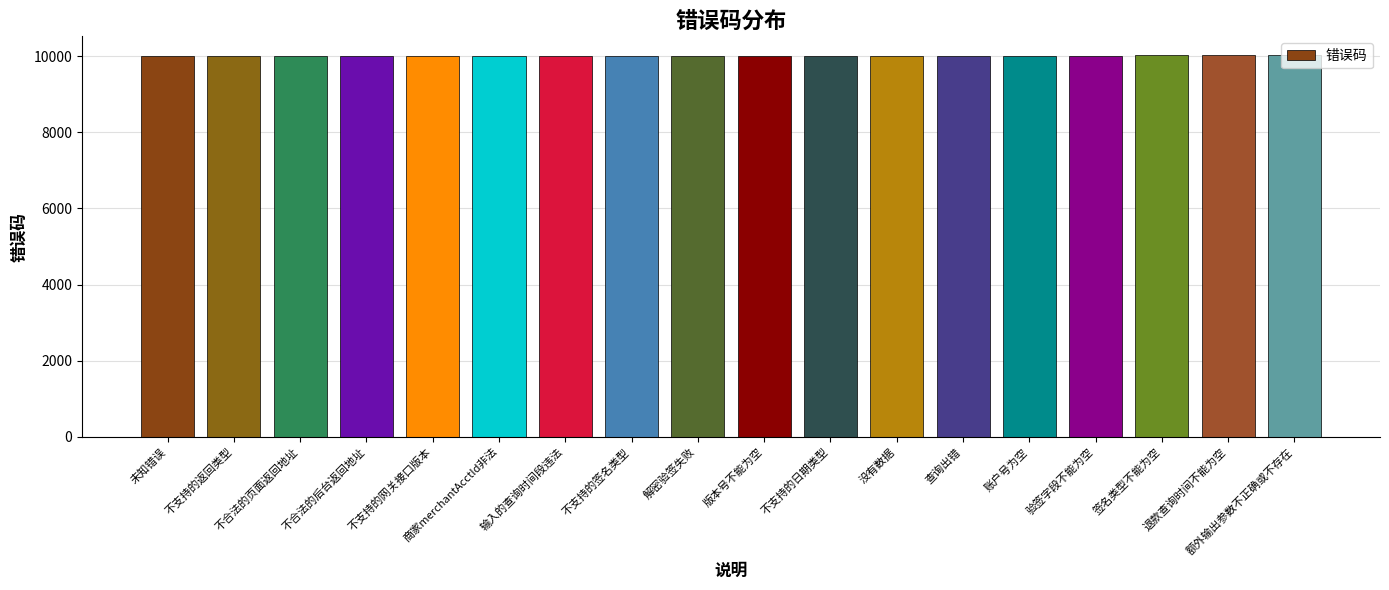

What is the approximate value at 商家merchantAcctId非法?

10006